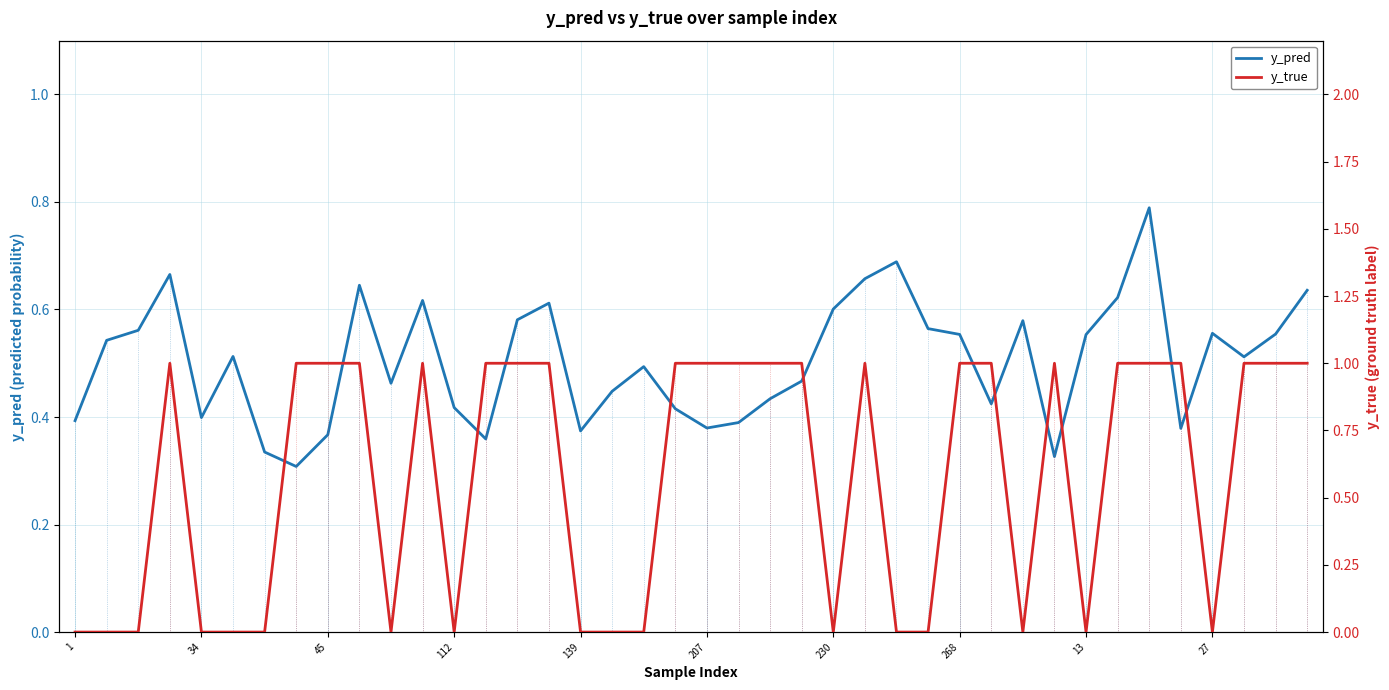

At which category does the chart reach its minimum across all series?

1